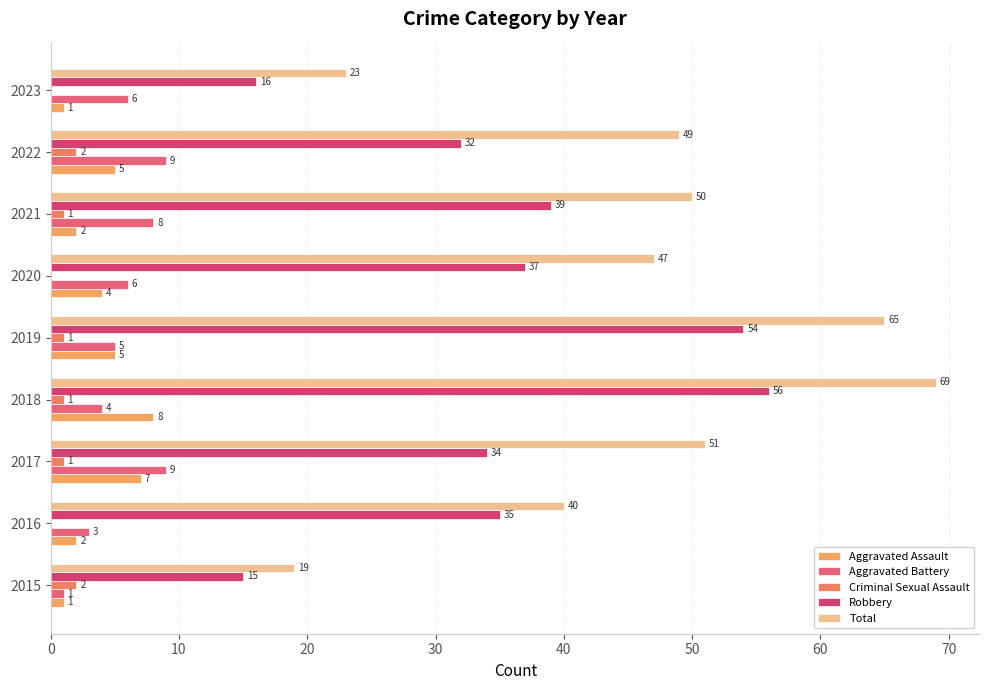

How many data points does each series have?

9